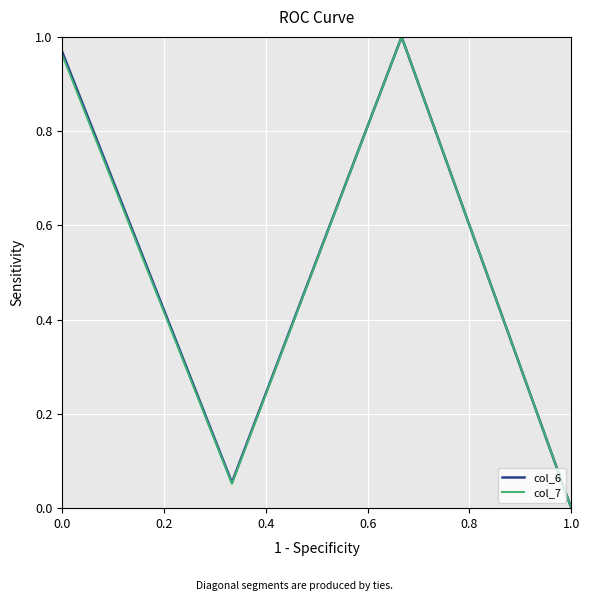

What are all the series names shown in the legend?

col_6, col_7